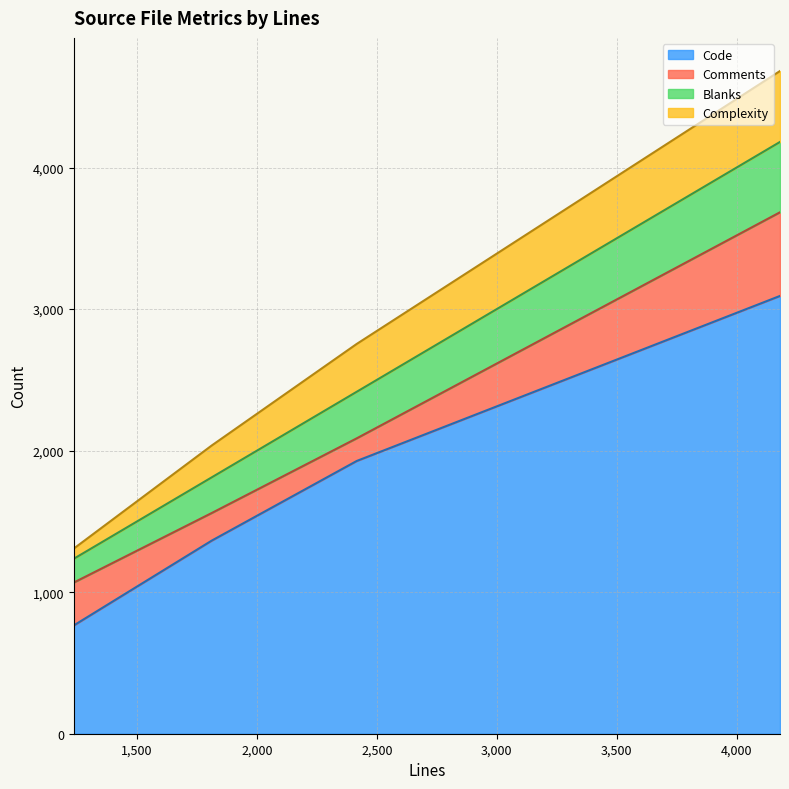

Rank the series at 2416 from lowest to highest value.

Comments, Blanks, Complexity, Code